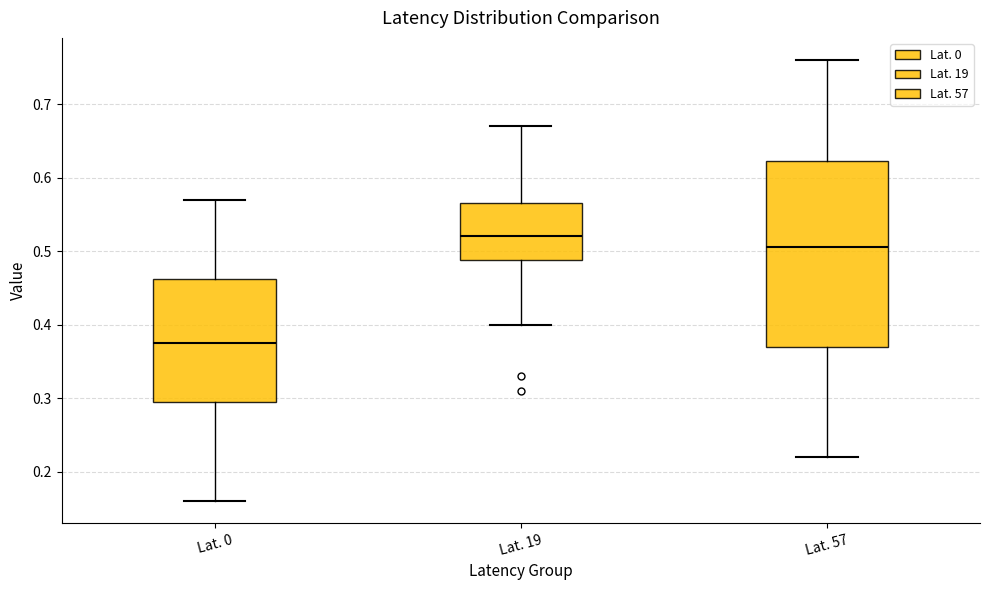

Which box has the highest median line?

Lat. 19